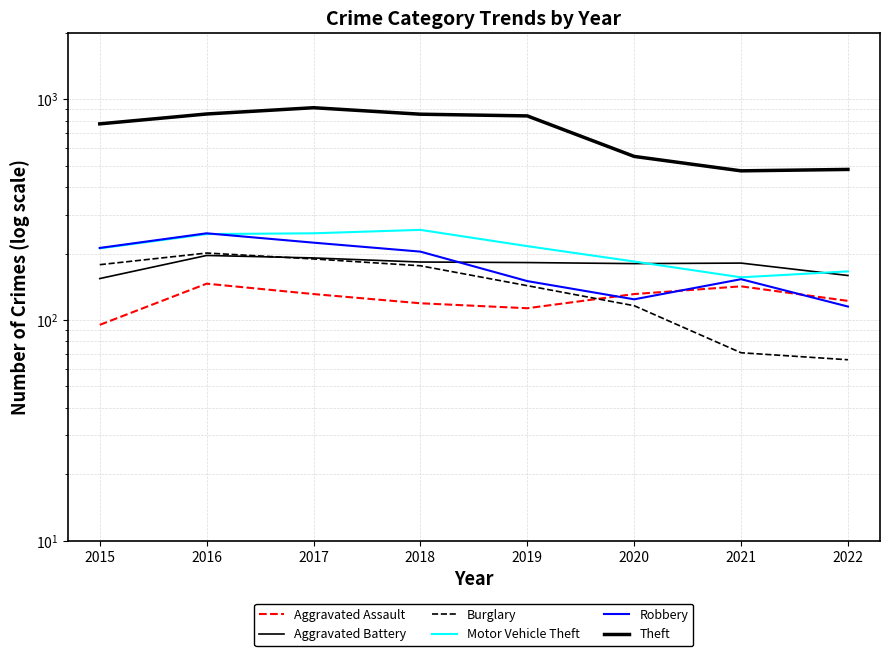

What is the value of the Robbery point at the 2nd from the left?

247